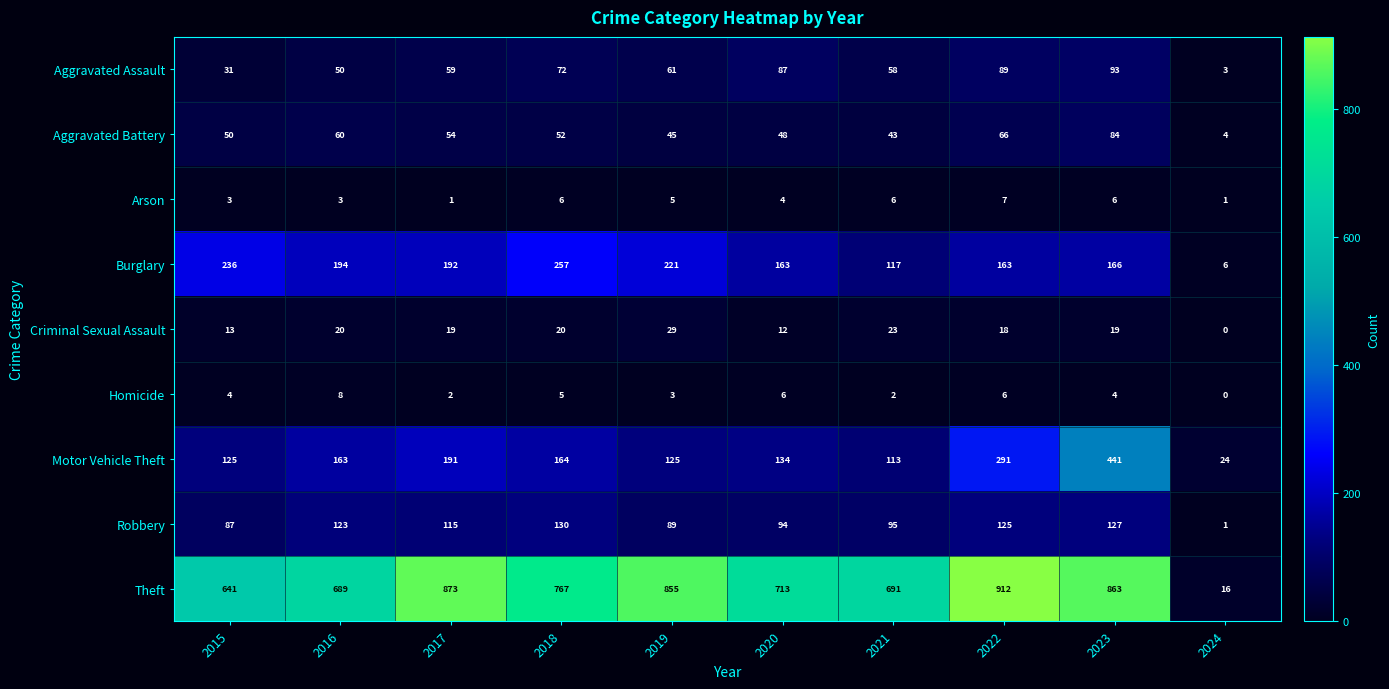

At which label does Arson first exceed 5?

2018